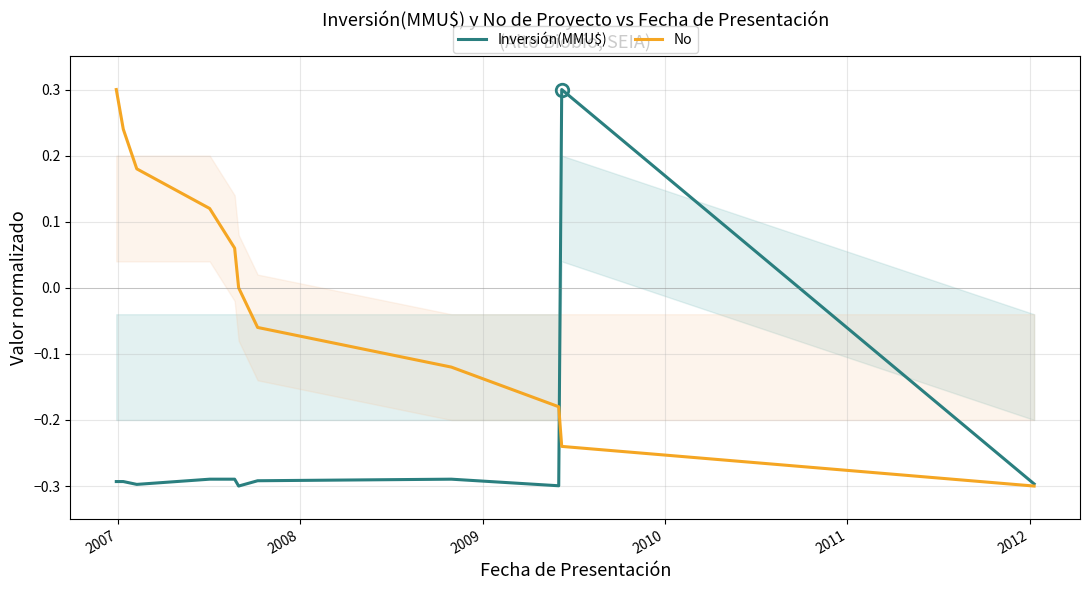

List the series in order of their peak value, lowest first.

Inversión(MMU$), No